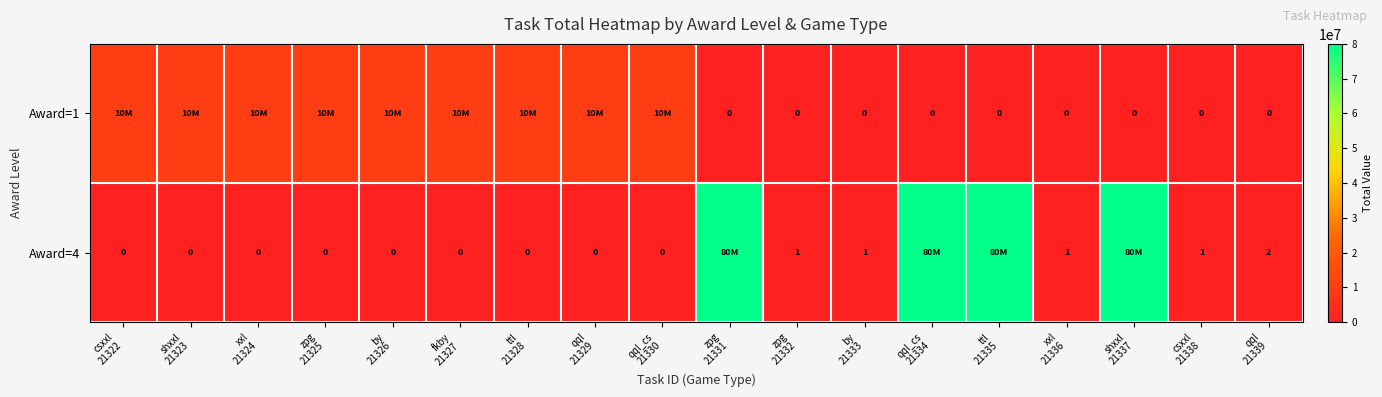

At ttl
21335, list the series in order from largest to smallest.

row_1, row_0